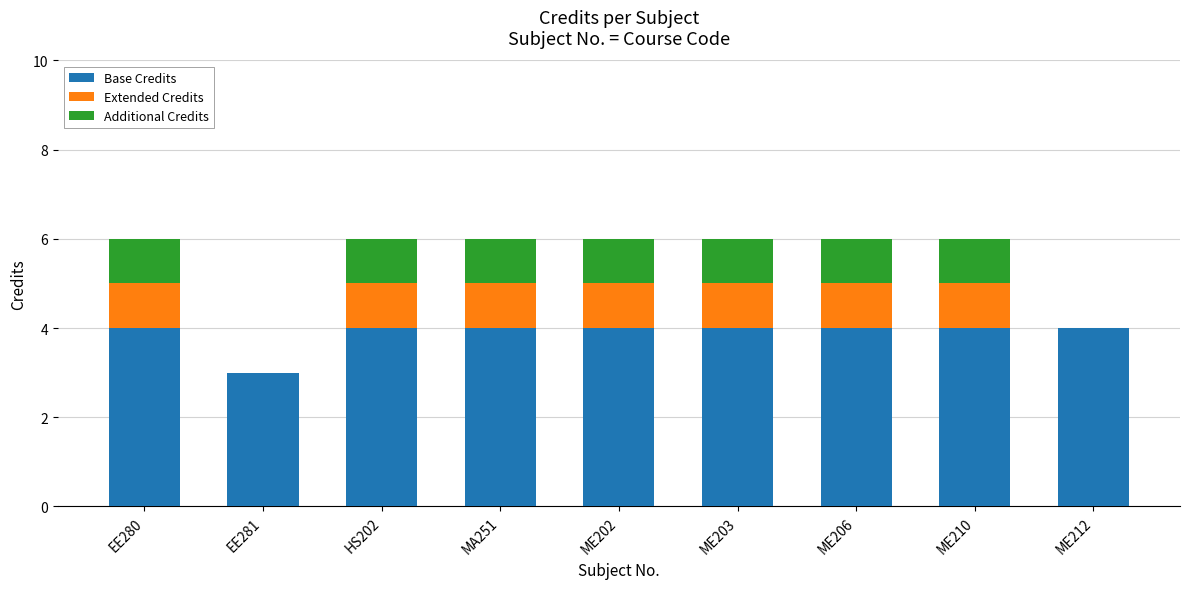

What is the sum of all Base Credits values?

35